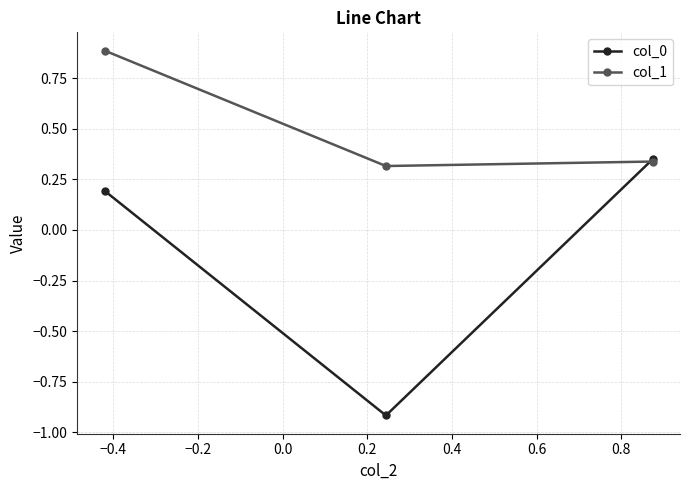

What is the difference between the maximum and minimum values in the col_1 series?

0.6